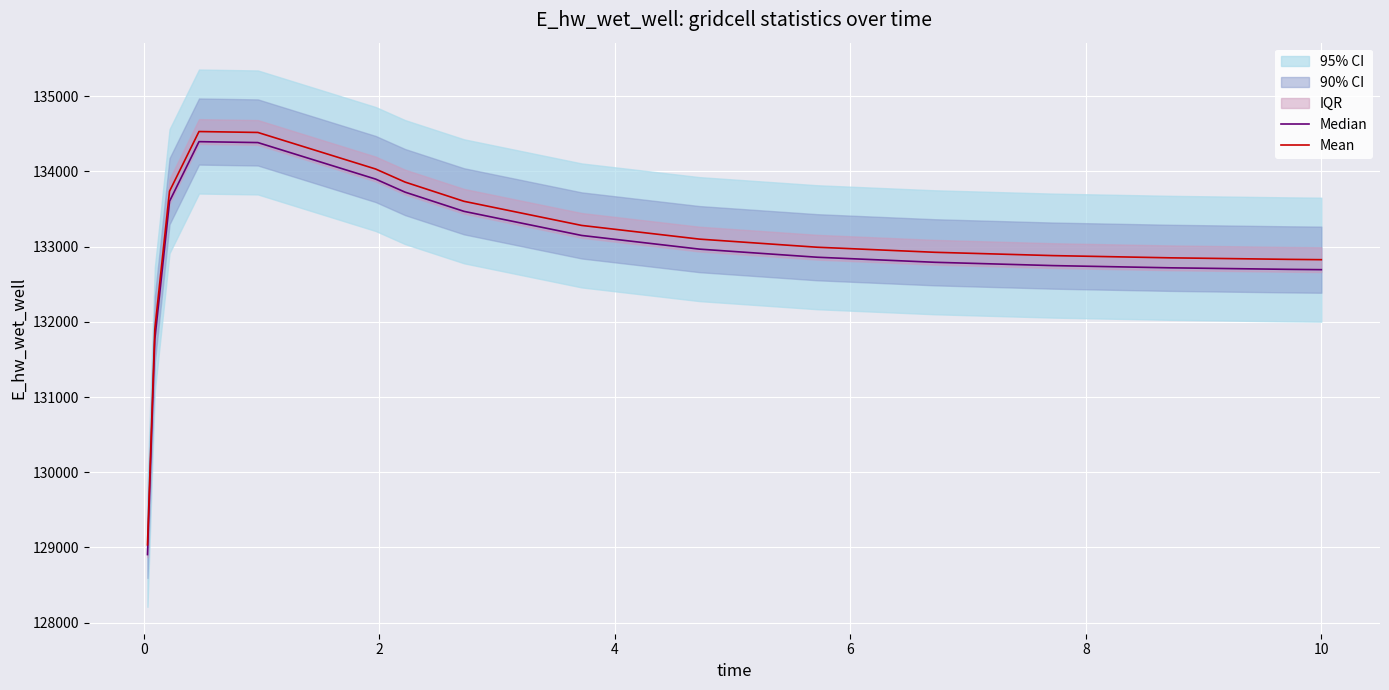

What is the highest value of the Median series?

134396.8